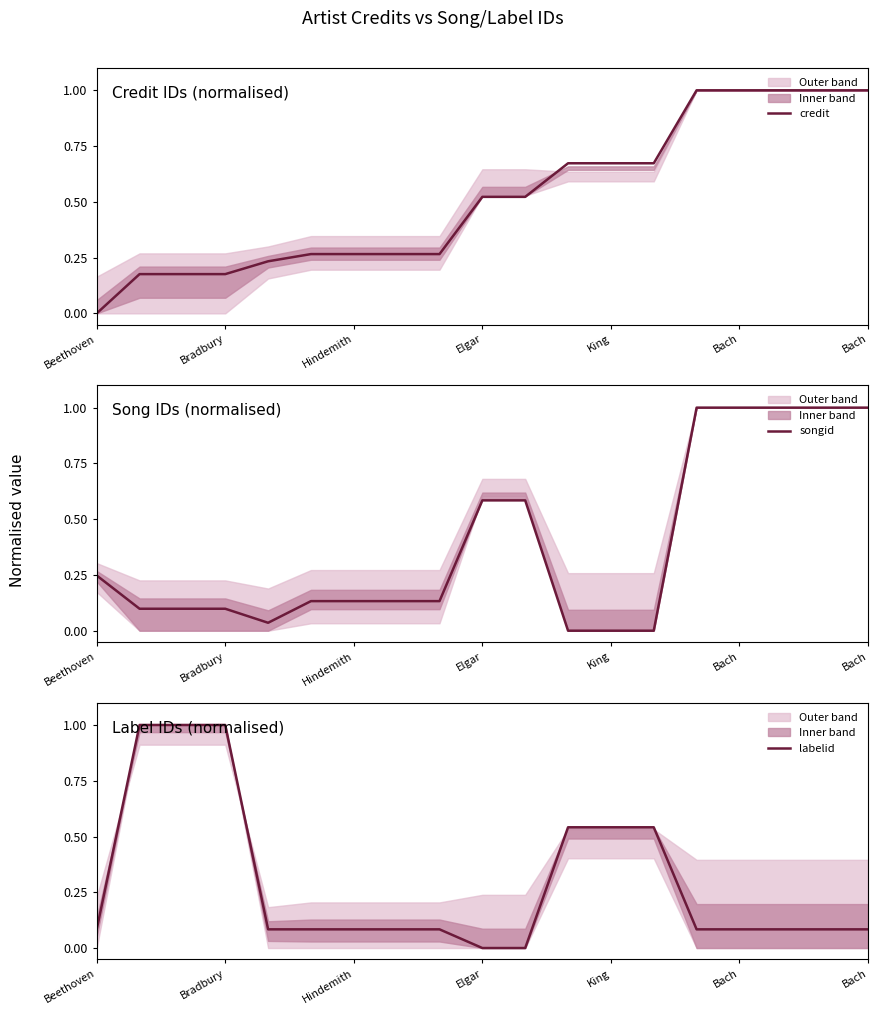

What is the label of the 2nd point from the left?

Bradbury